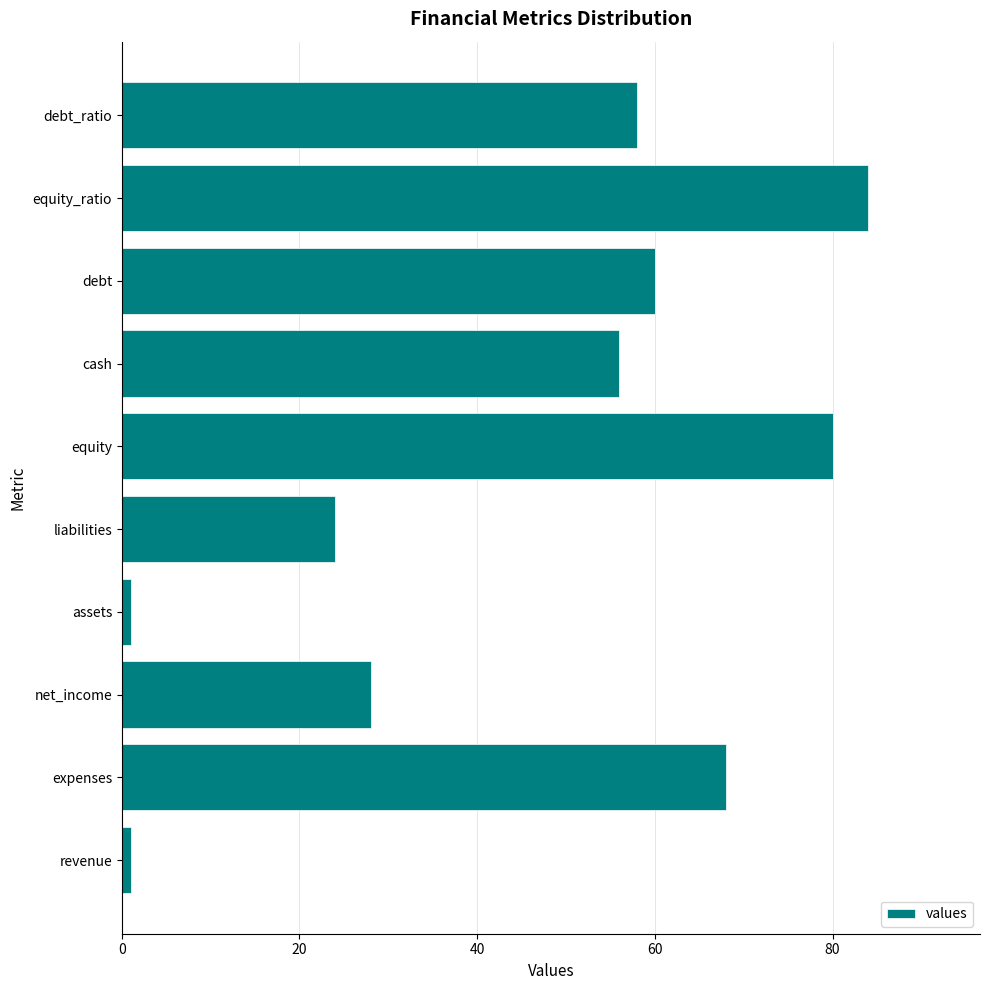

Which category has the highest value across all series?

equity_ratio